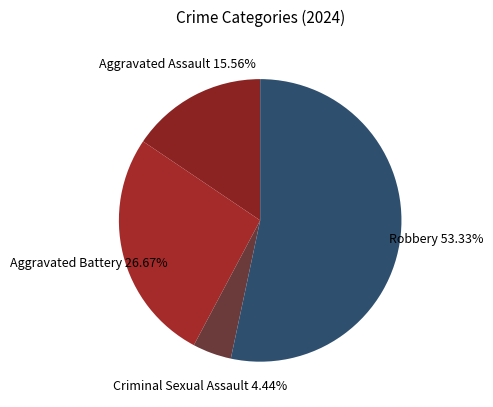

Does any single category account for the majority?

Yes